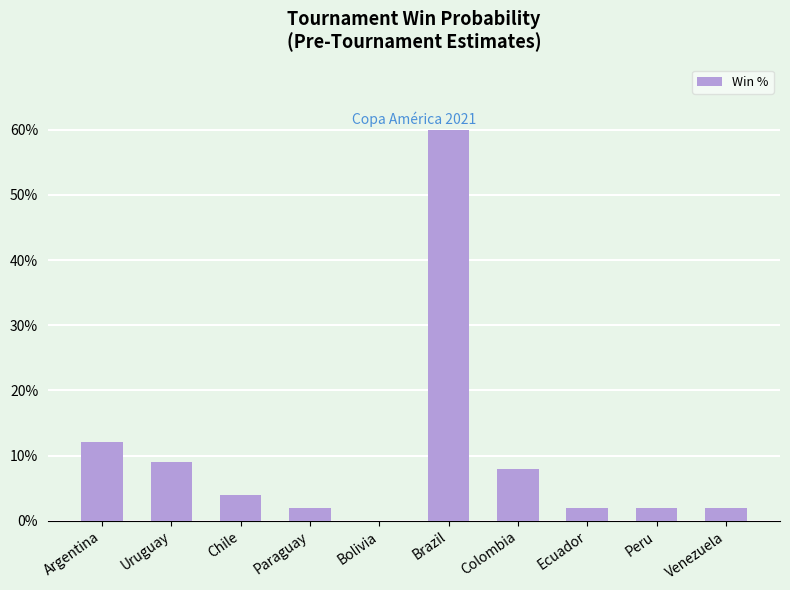

What position from the right is Colombia?

4